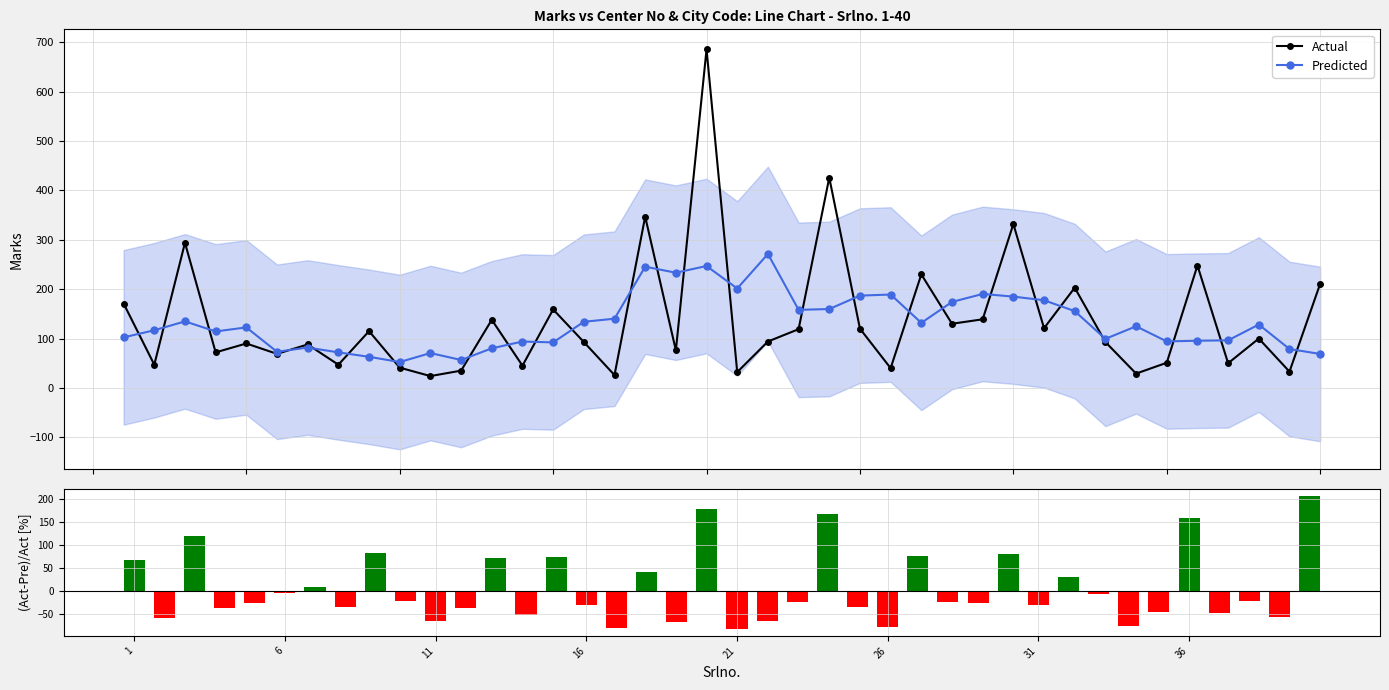

What is the value of the Actual point at the 11th from the left?

24.0